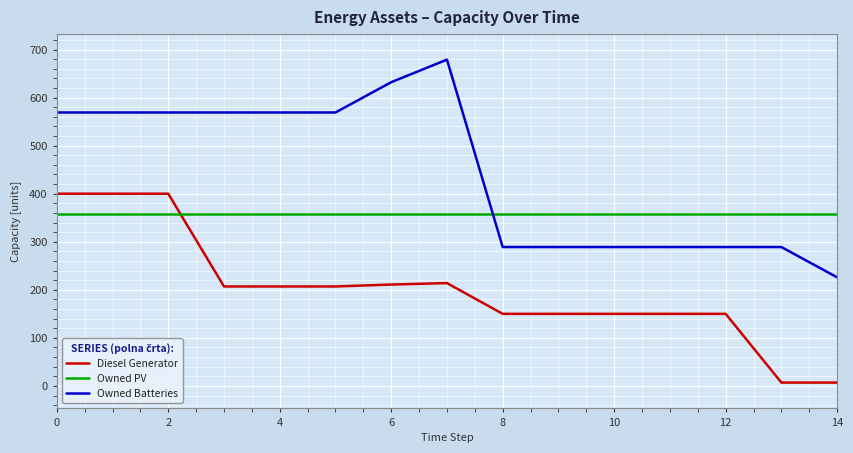

List the series in order of their overall mean, highest first.

Owned Batteries, Owned PV, Diesel Generator